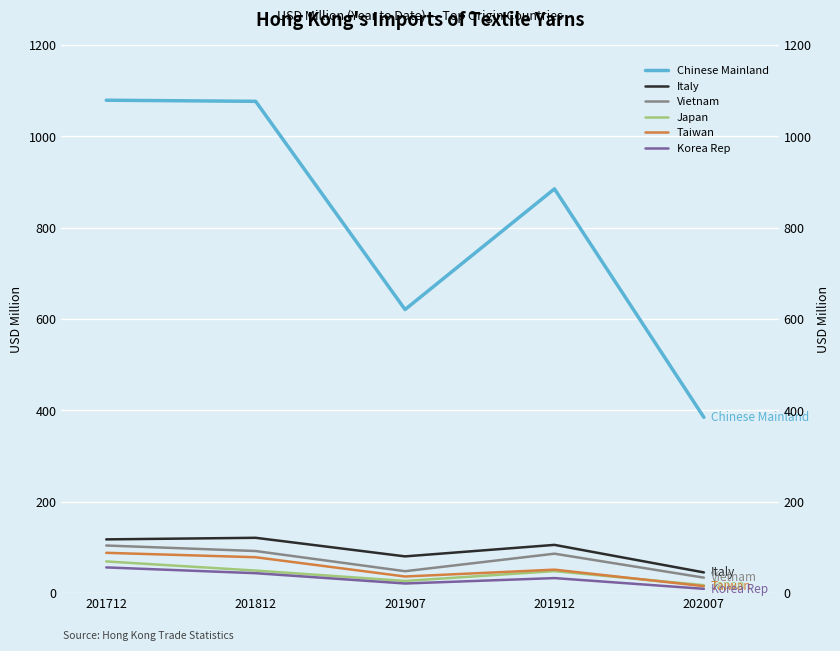

Reading left to right, list all the values displayed in this chart.

Chinese Mainland: 201712=1079.0	201812=1076.6	201907=620.8	201912=885.0	202007=384.8
Italy: 201712=117.7	201812=121.1	201907=80.4	201912=105.6	202007=45.4
Vietnam: 201712=104.3	201812=92.2	201907=48.0	201912=86.4	202007=33.9
Japan: 201712=69.4	201812=49.4	201907=26.7	201912=48.2	202007=17.4
Taiwan: 201712=88.2	201812=78.6	201907=36.4	201912=51.4	202007=15.2
Korea Rep: 201712=56.3	201812=43.7	201907=21.1	201912=32.9	202007=9.5